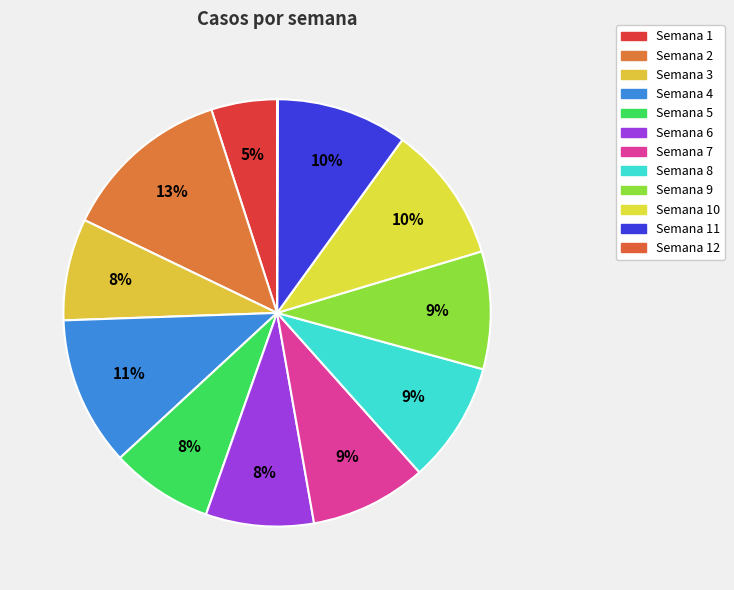

Does Semana 4 account for over 50% of the chart?

No